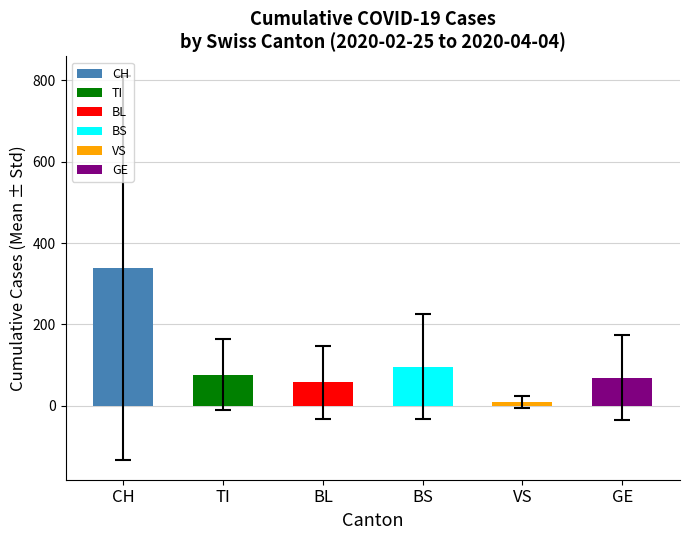

At which label is the value closest to 174?

BS